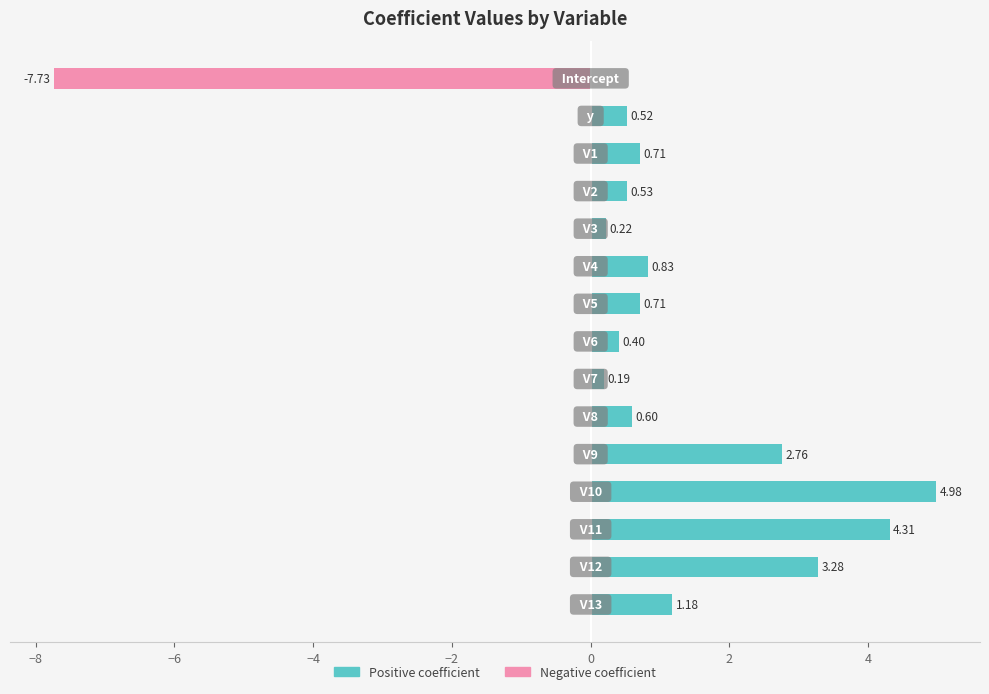

What is the change in value from −2 to 6?

-0.2